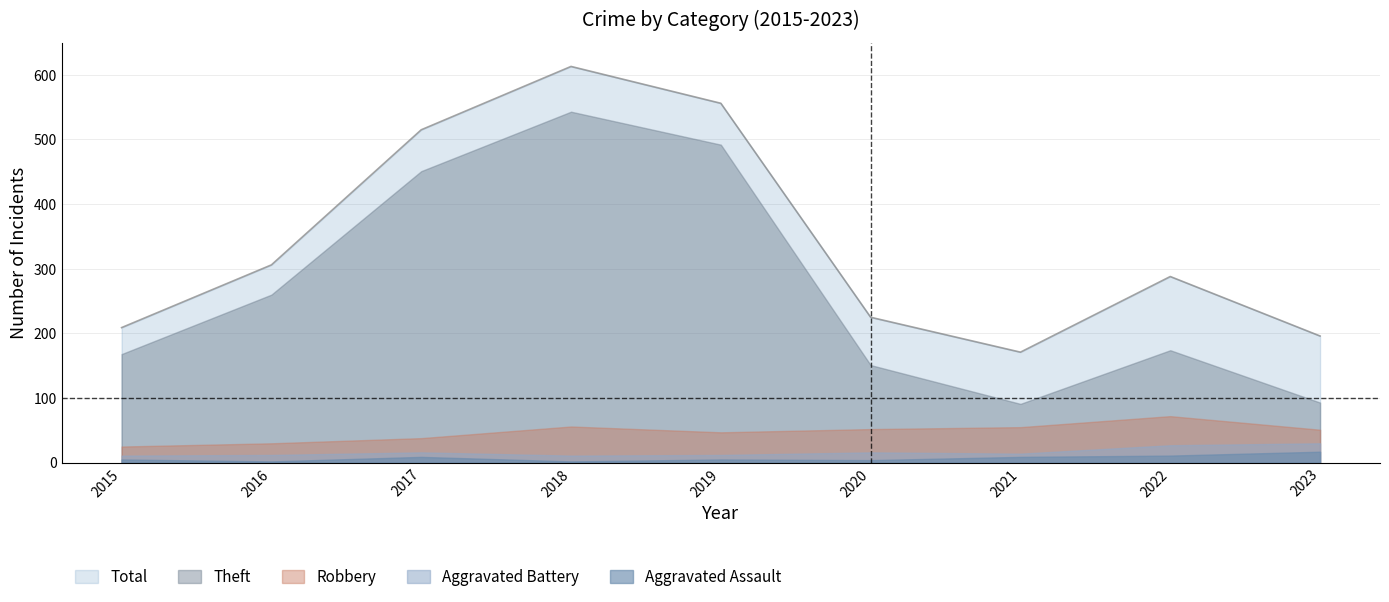

True or false: Aggravated Assault and Aggravated Battery intersect in this chart.

False